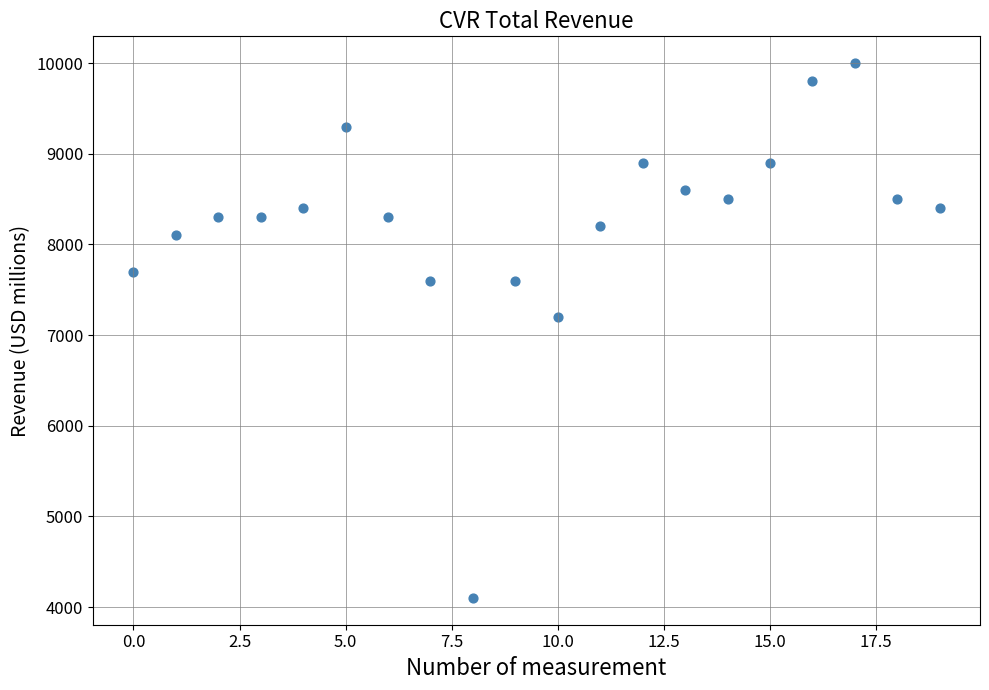

What is the range of Y values (max minus min)?

5900